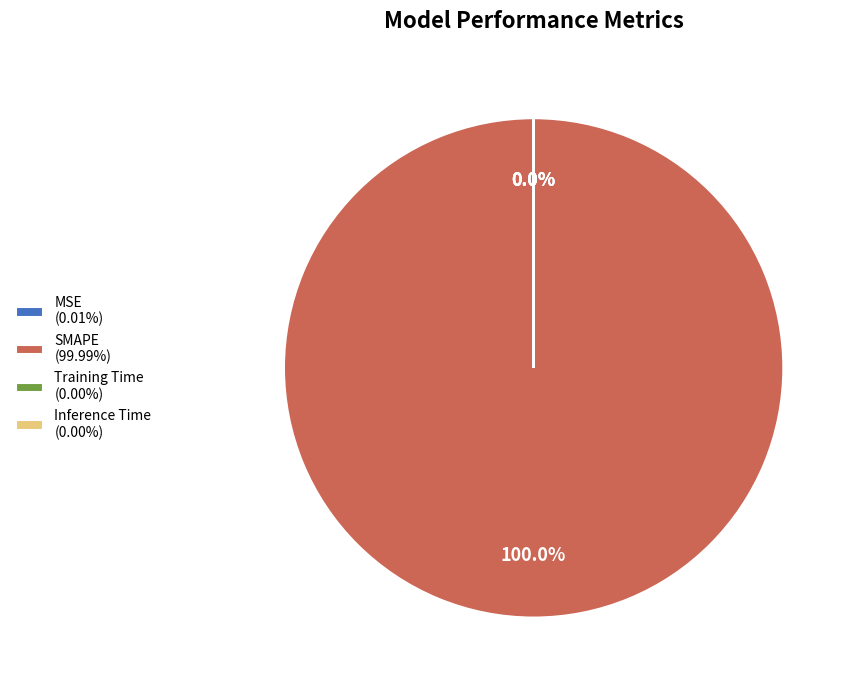

Does any single category account for the majority?

Yes